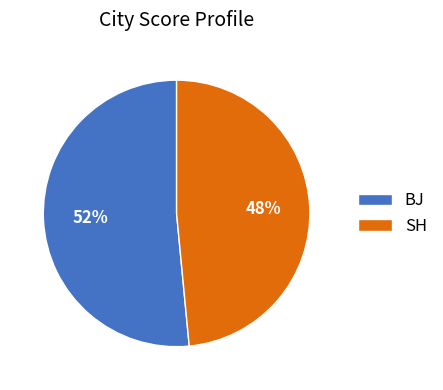

True or false: BJ accounts for 52% of the total.

True